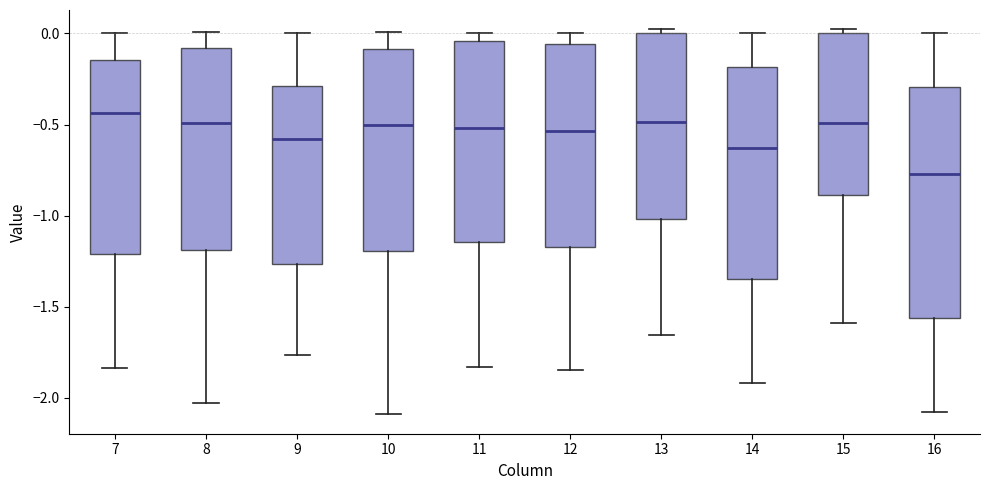

Comparing the boxes themselves (not the whiskers), which one is the tallest?

16